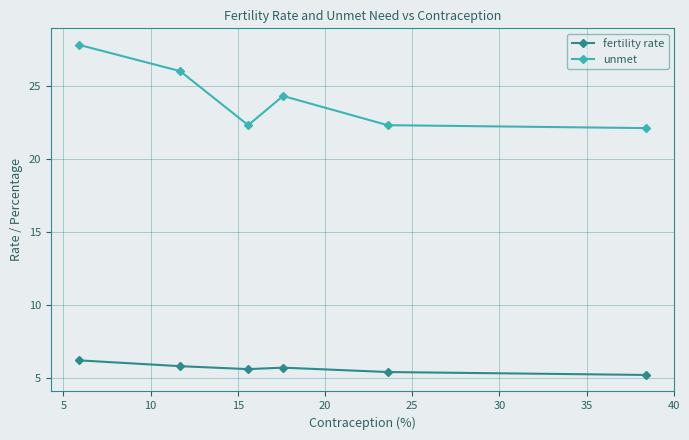

How many interior local peaks does the unmet series have?

1